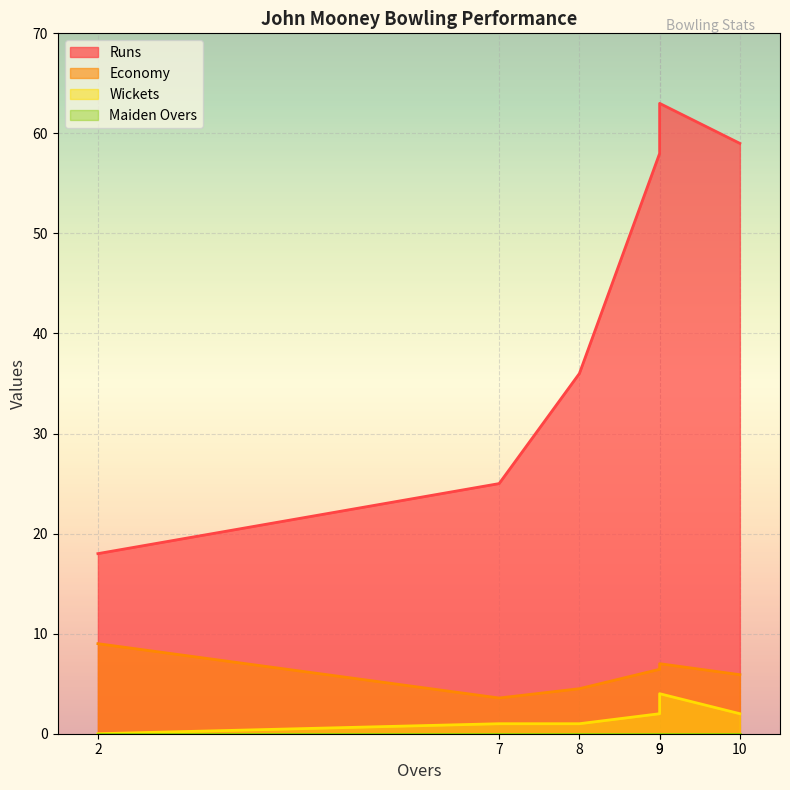

How many lines are shown in the chart?

4